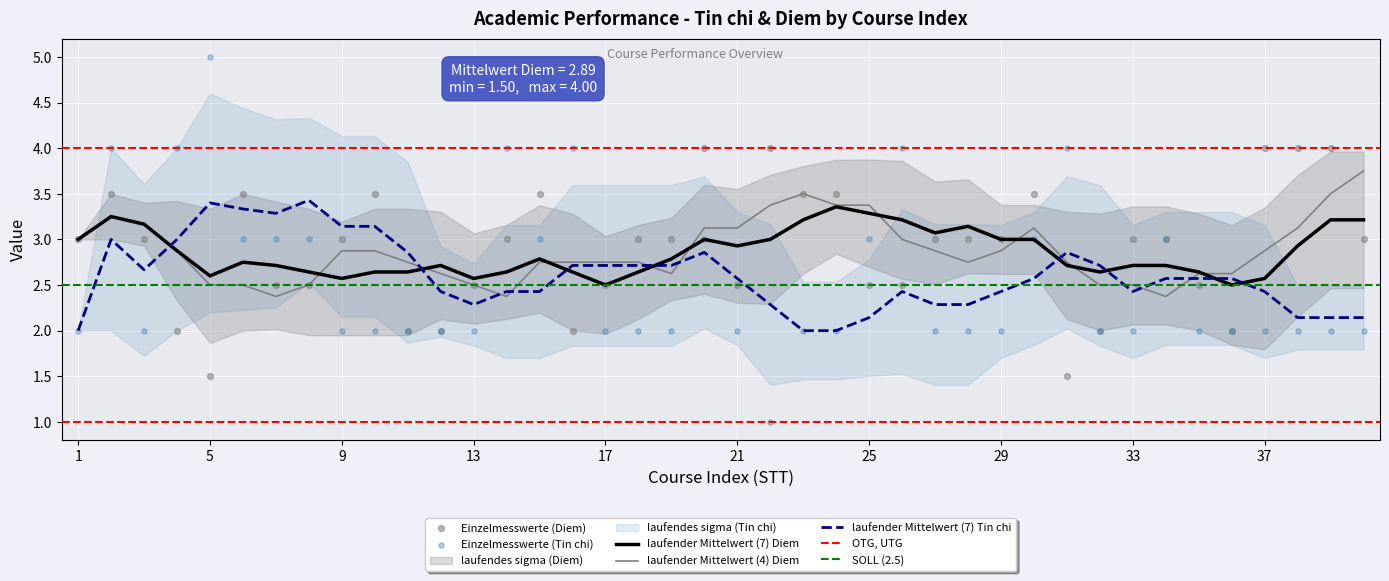

Which series contains the lowest Y value?

Tin chi